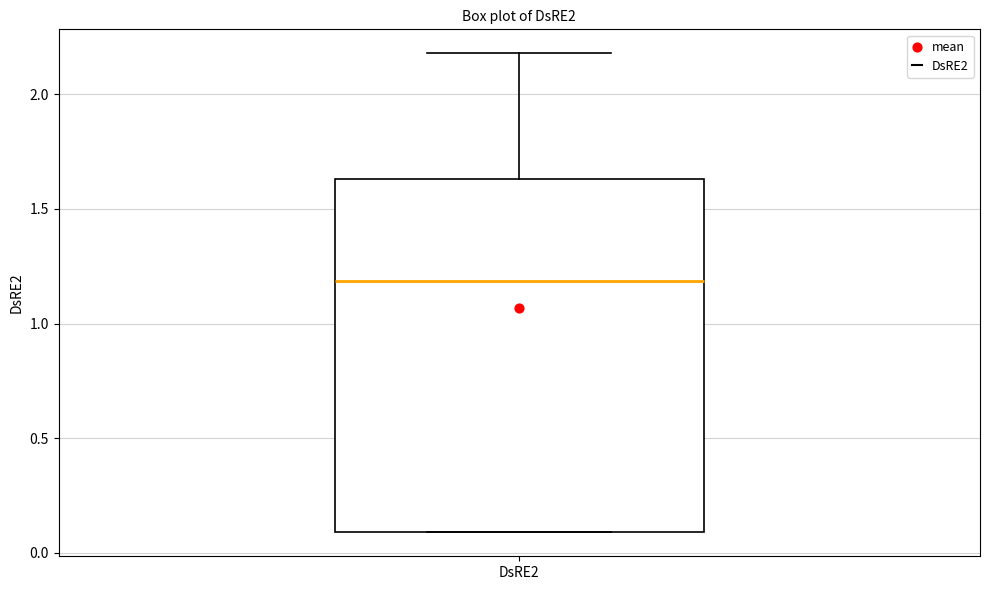

Read this box plot against the y-axis: the position of the median line, the range covered by the box, and the ends of both whiskers. The values are not printed on the chart, so give them approximately, as read against the axis.

median 1.20, box 0.10 to 1.65, whiskers 0.10 to 2.20